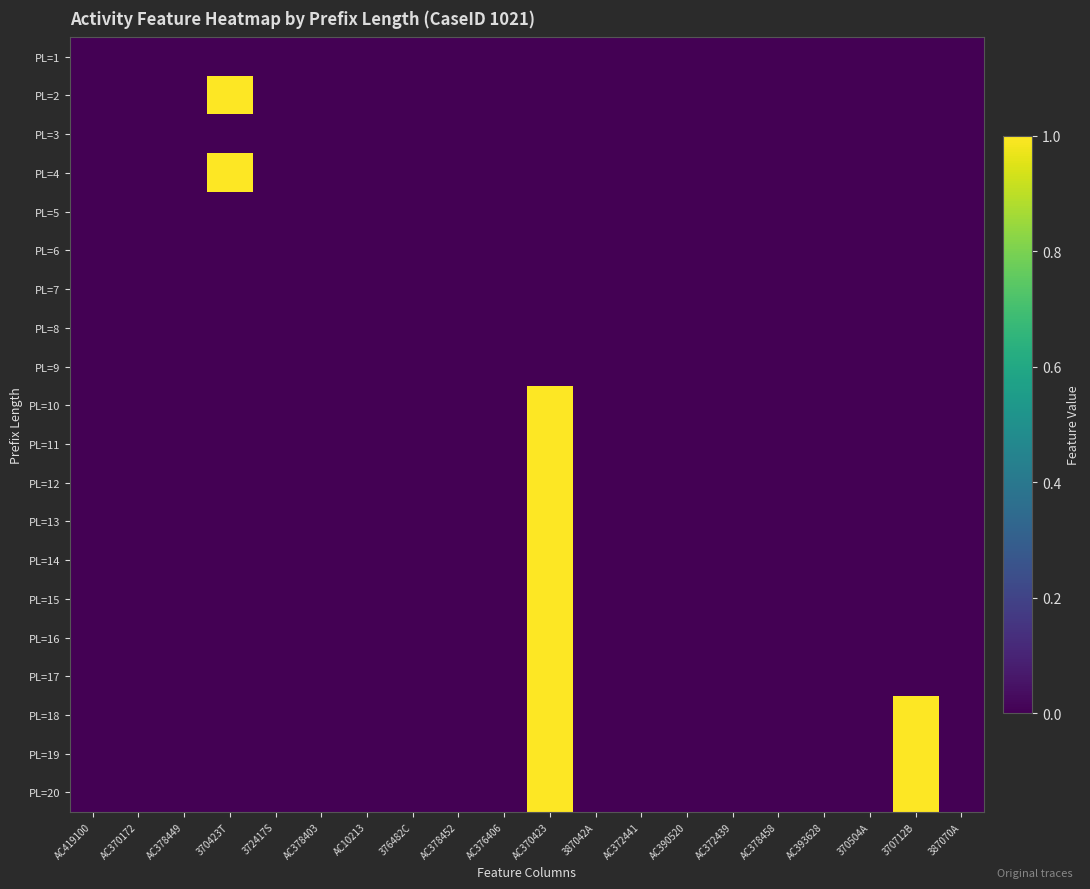

Which has a higher value, 370712B or AC370423?

370712B